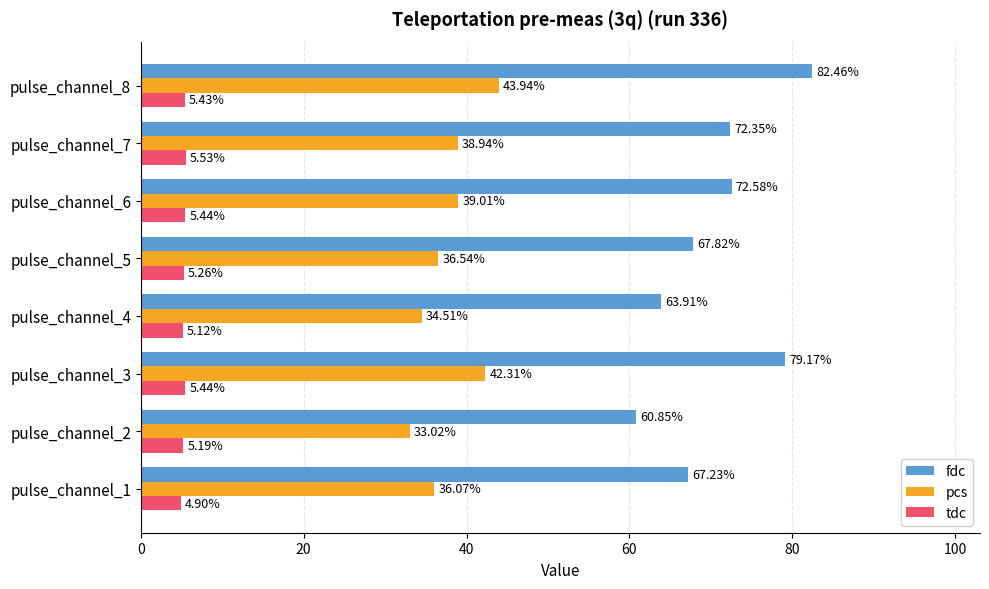

Which series has the largest range (max minus min)?

fdc